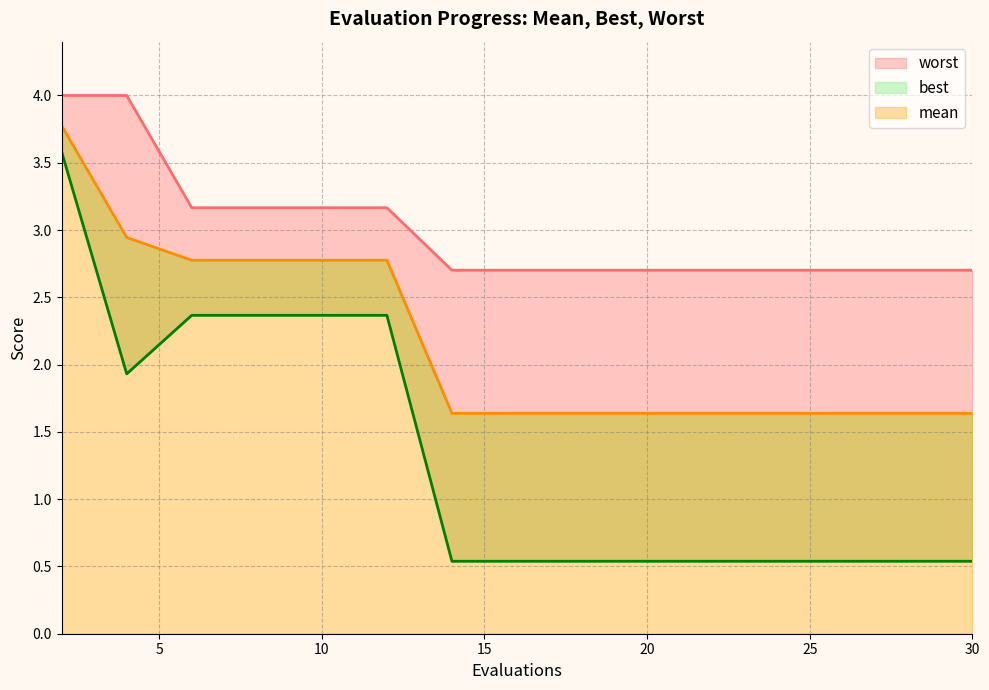

Which series has the largest total across all categories?

worst